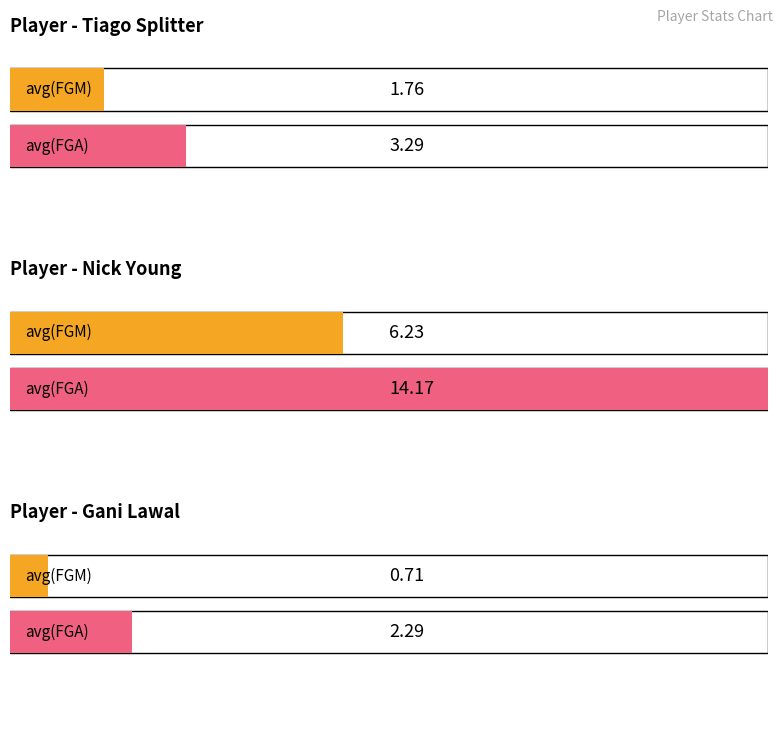

Rank the categories by avg(FGA) value from highest to lowest.

Nick Young, Tiago Splitter, Gani Lawal